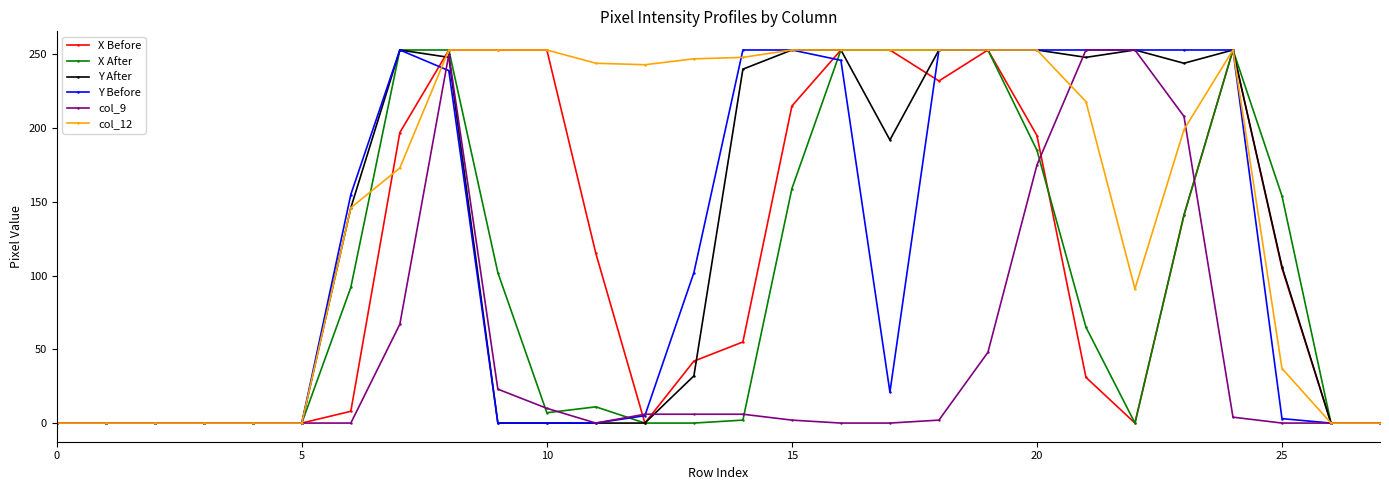

Which series has the largest total across all categories?

col_12